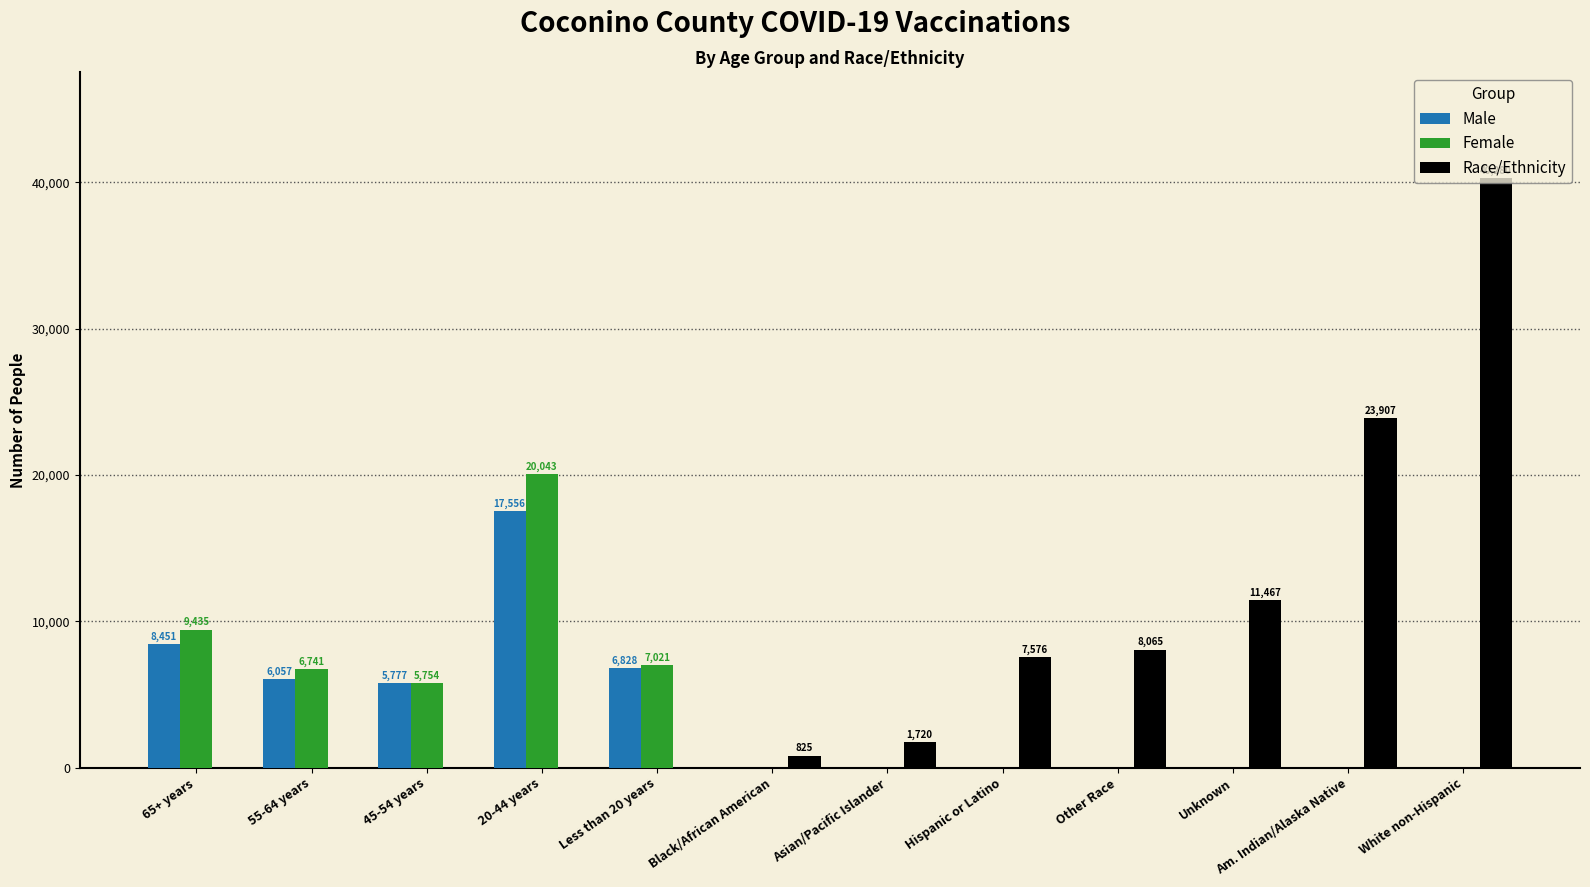

Reading left to right, list all the values displayed in this chart.

Male: 65+ years=8451	55-64 years=6057	45-54 years=5777	20-44 years=17556	Less than 20 years=6828	Black/African American=0	Asian/Pacific Islander=0	Hispanic or Latino=0	Other Race=0	Unknown=0	Am. Indian/Alaska Native=0	White non-Hispanic=0
Female: 65+ years=9435	55-64 years=6741	45-54 years=5754	20-44 years=20043	Less than 20 years=7021	Black/African American=0	Asian/Pacific Islander=0	Hispanic or Latino=0	Other Race=0	Unknown=0	Am. Indian/Alaska Native=0	White non-Hispanic=0
Race/Ethnicity: 65+ years=0	55-64 years=0	45-54 years=0	20-44 years=0	Less than 20 years=0	Black/African American=825	Asian/Pacific Islander=1720	Hispanic or Latino=7576	Other Race=8065	Unknown=11467	Am. Indian/Alaska Native=23907	White non-Hispanic=40280